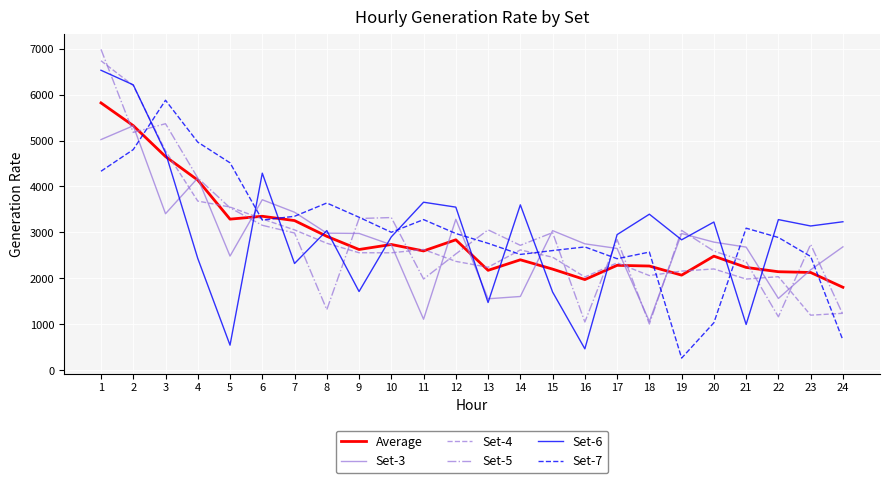

Does the chart display data point markers on the line(s)?

No